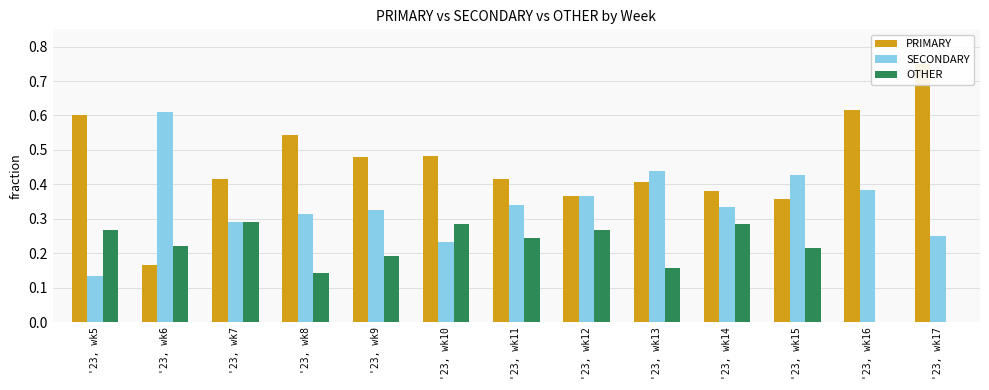

Read the SECONDARY value at '23, wk6.

0.6